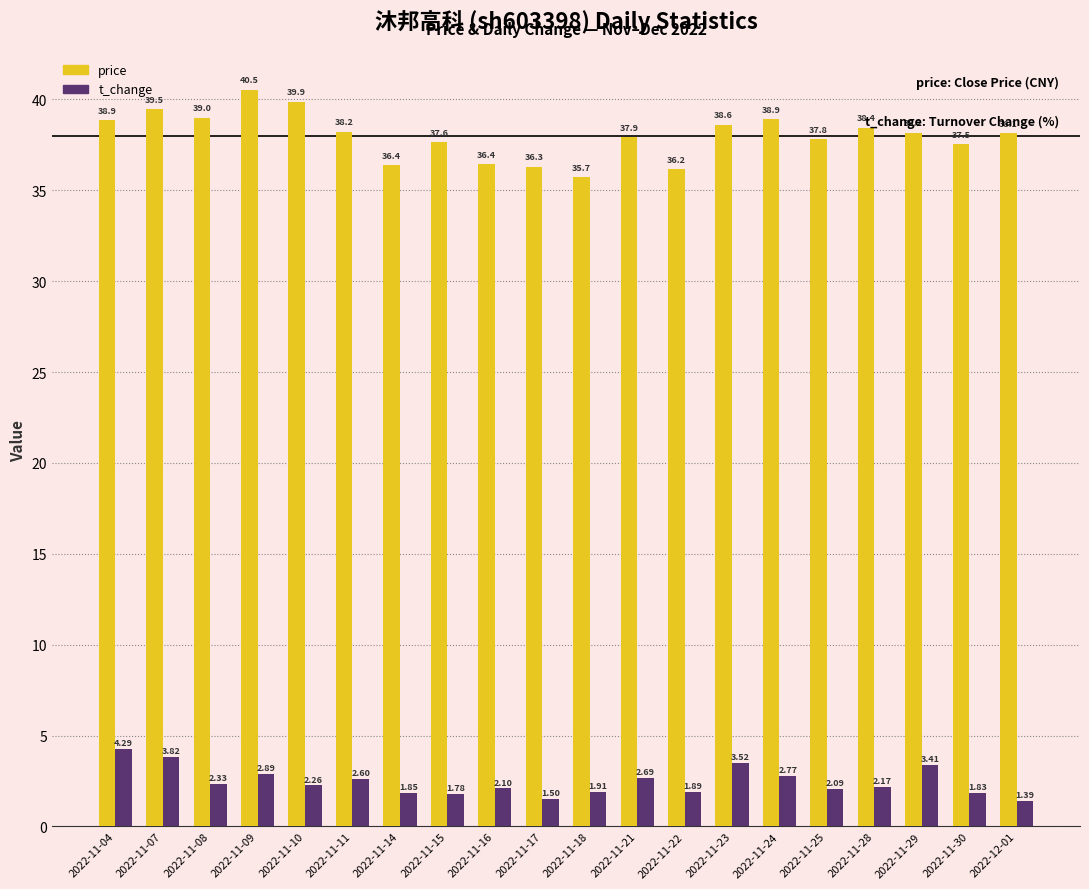

What is the highest value of the price series?

40.5